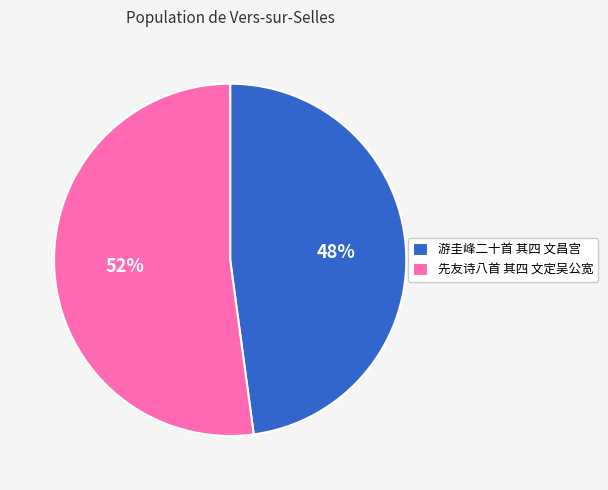

Which slice is the smallest?

游圭峰二十首 其四 文昌宫